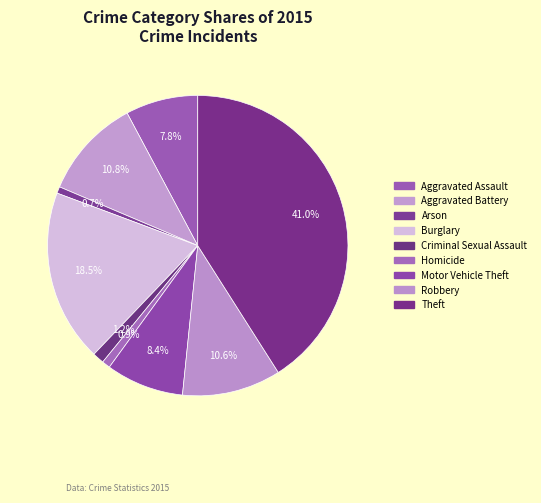

The Aggravated Assault slice represents 18% of the pie. True or false?

False